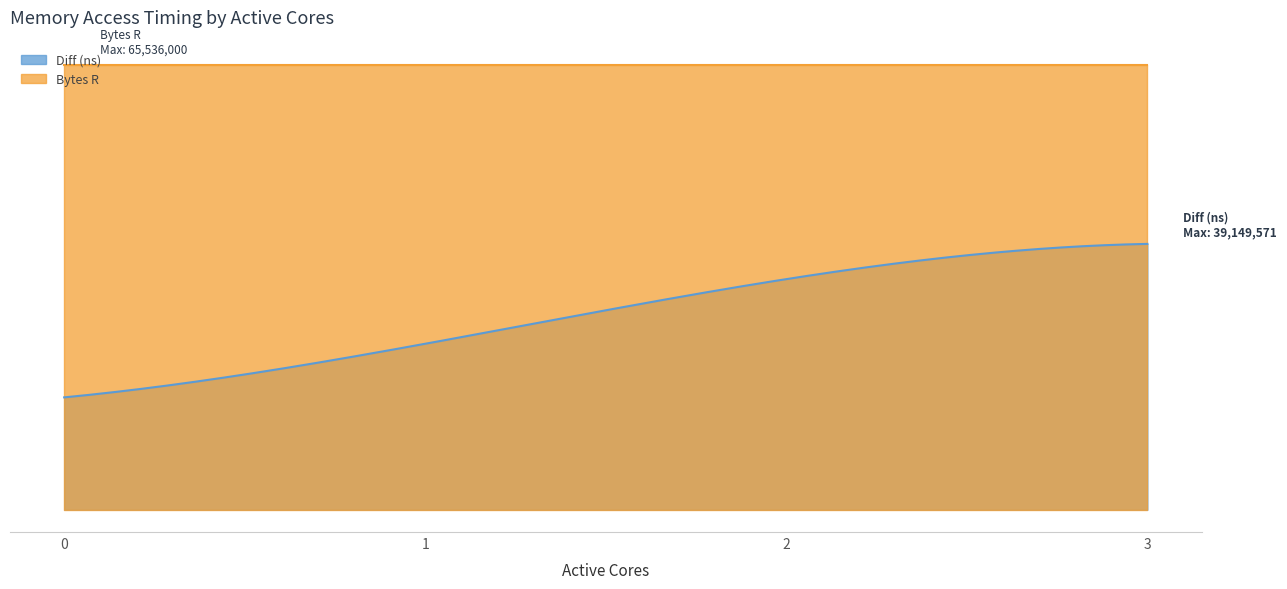

True or false: Diff (ns) has a value of 33963084 at 2.

True